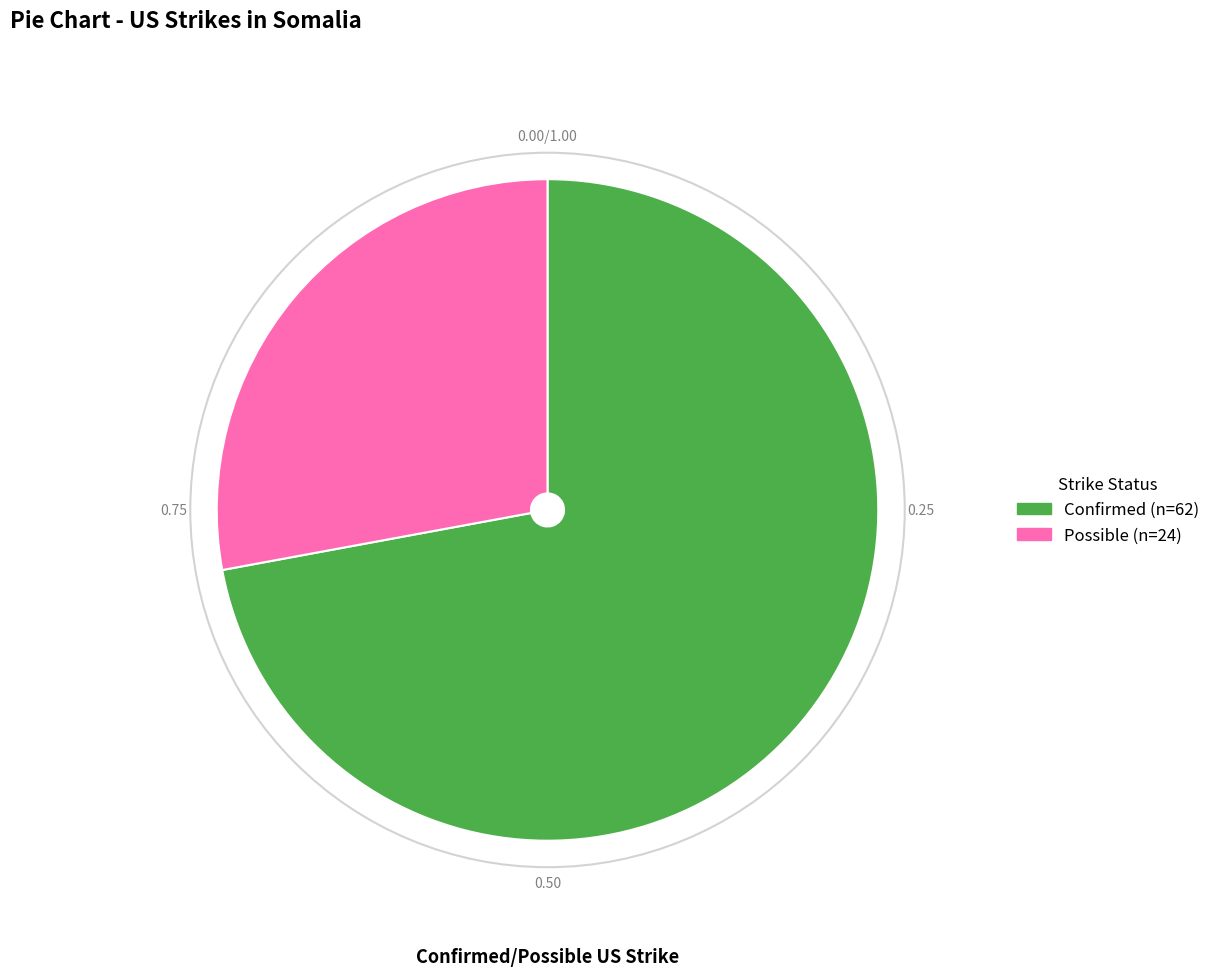

How many segments does this pie chart have?

2